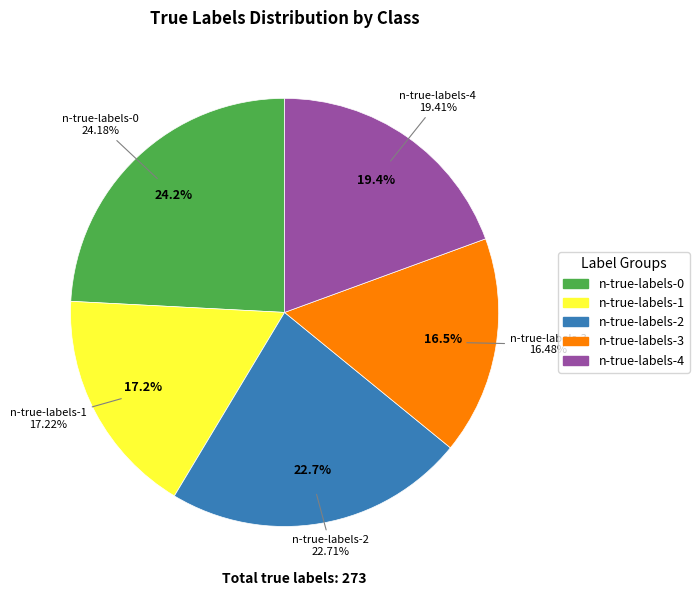

What is the largest slice in the pie chart?

n-true-labels-0